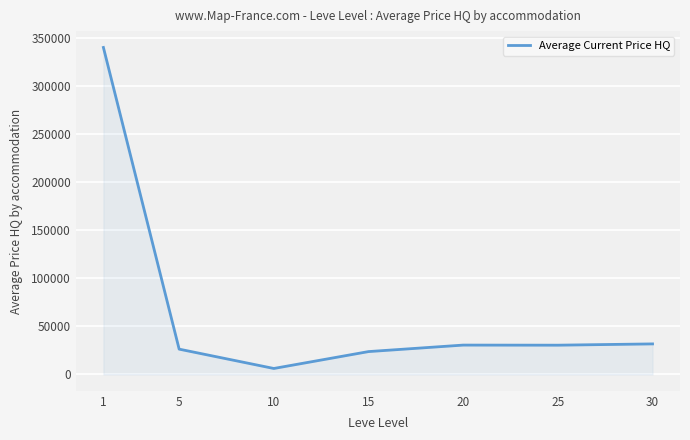

What is the greatest value displayed?

339734.0